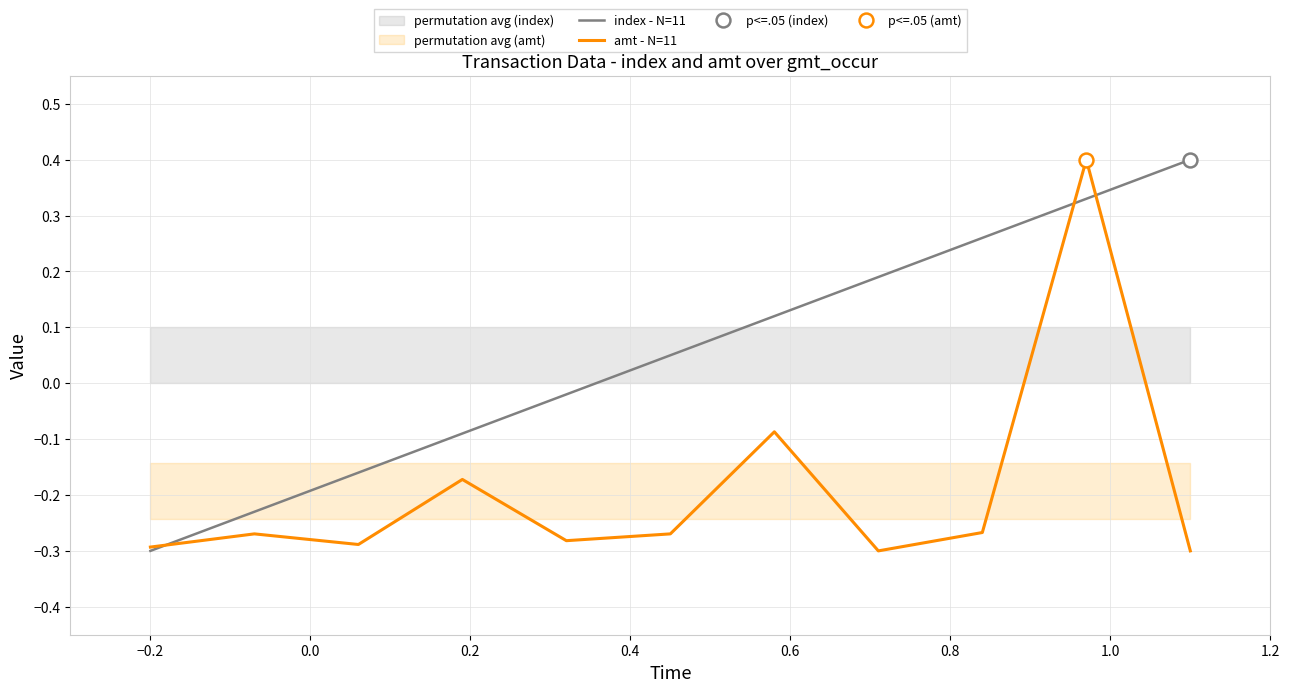

Rank the series by their maximum value, from highest to lowest.

index - N=11, amt - N=11